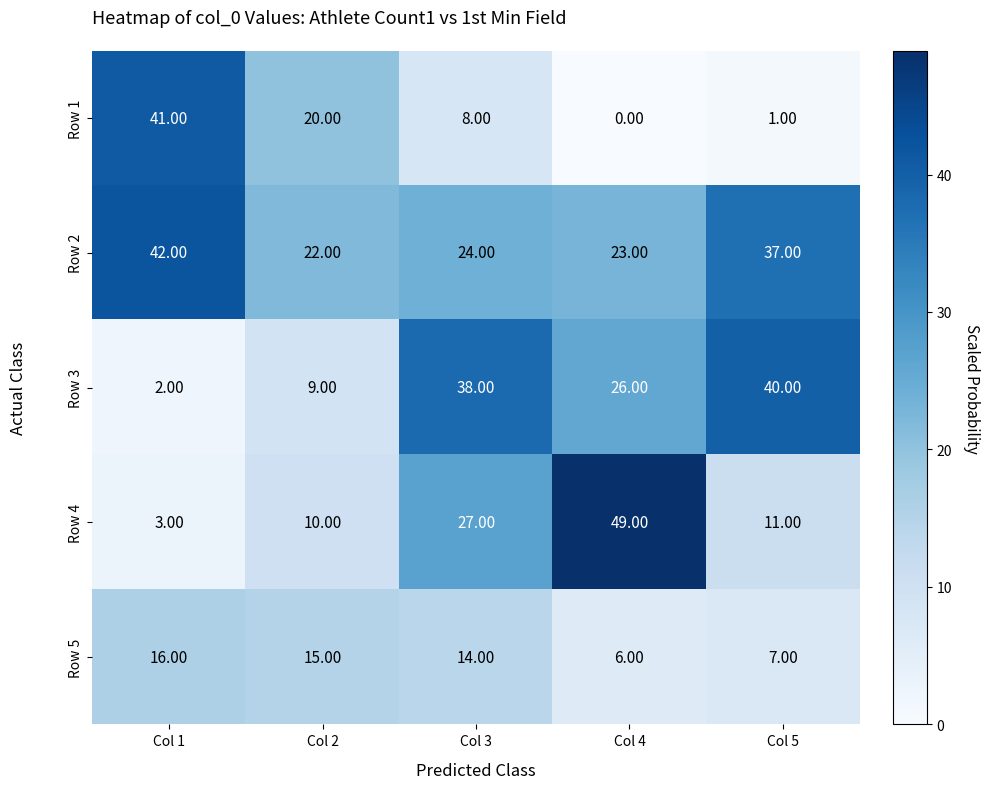

At which category is the sum across all series the highest?

Col 3